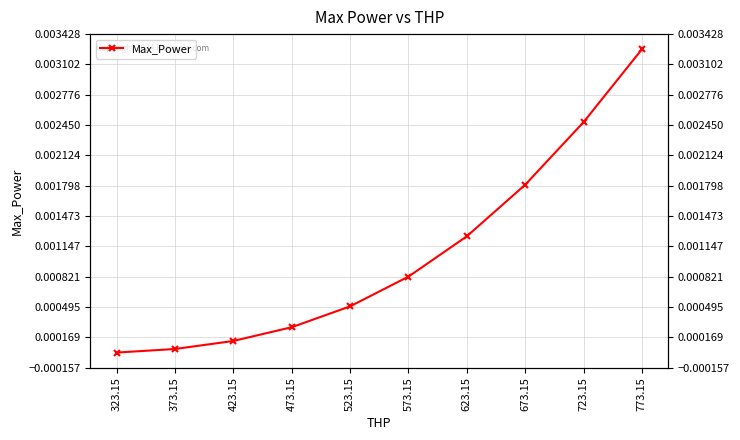

True or false: the data shows 0.0 at 623.15.

True